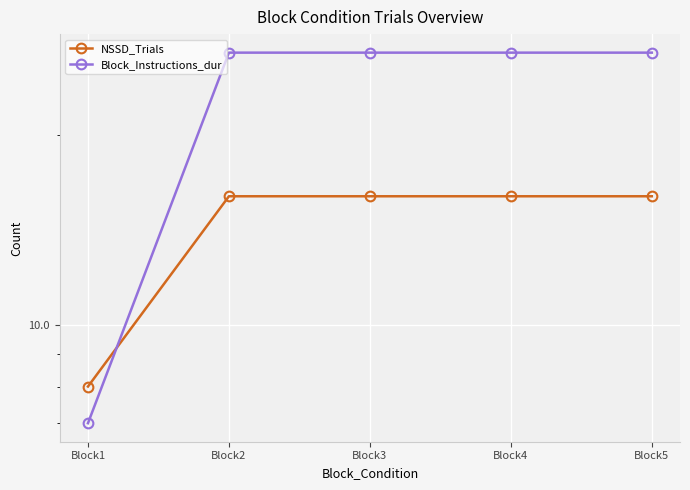

What is the spread (max minus min) of values at Block4?

11